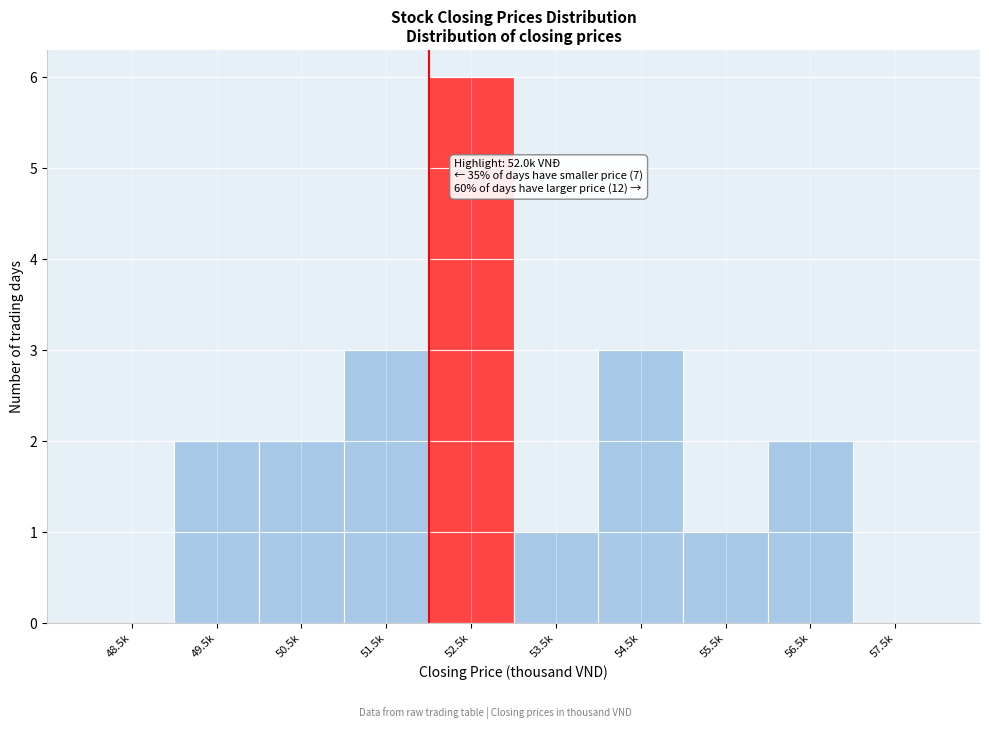

Reading left to right, what are all the values shown in this chart?

48.5k=0	49.5k=2	50.5k=2	51.5k=3	52.5k=6	53.5k=1	54.5k=3	55.5k=1	56.5k=2	57.5k=0